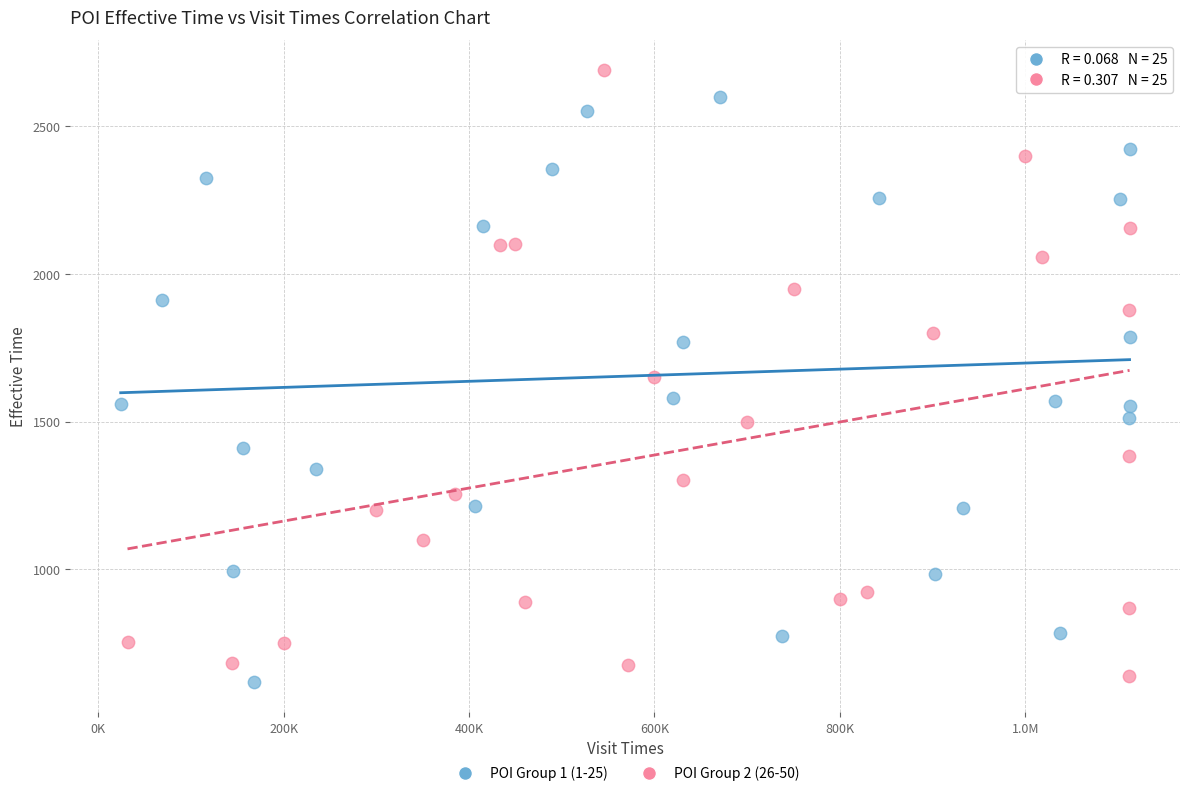

What are all the series names shown in the legend?

POI Group 1 (1-25), POI Group 2 (26-50)